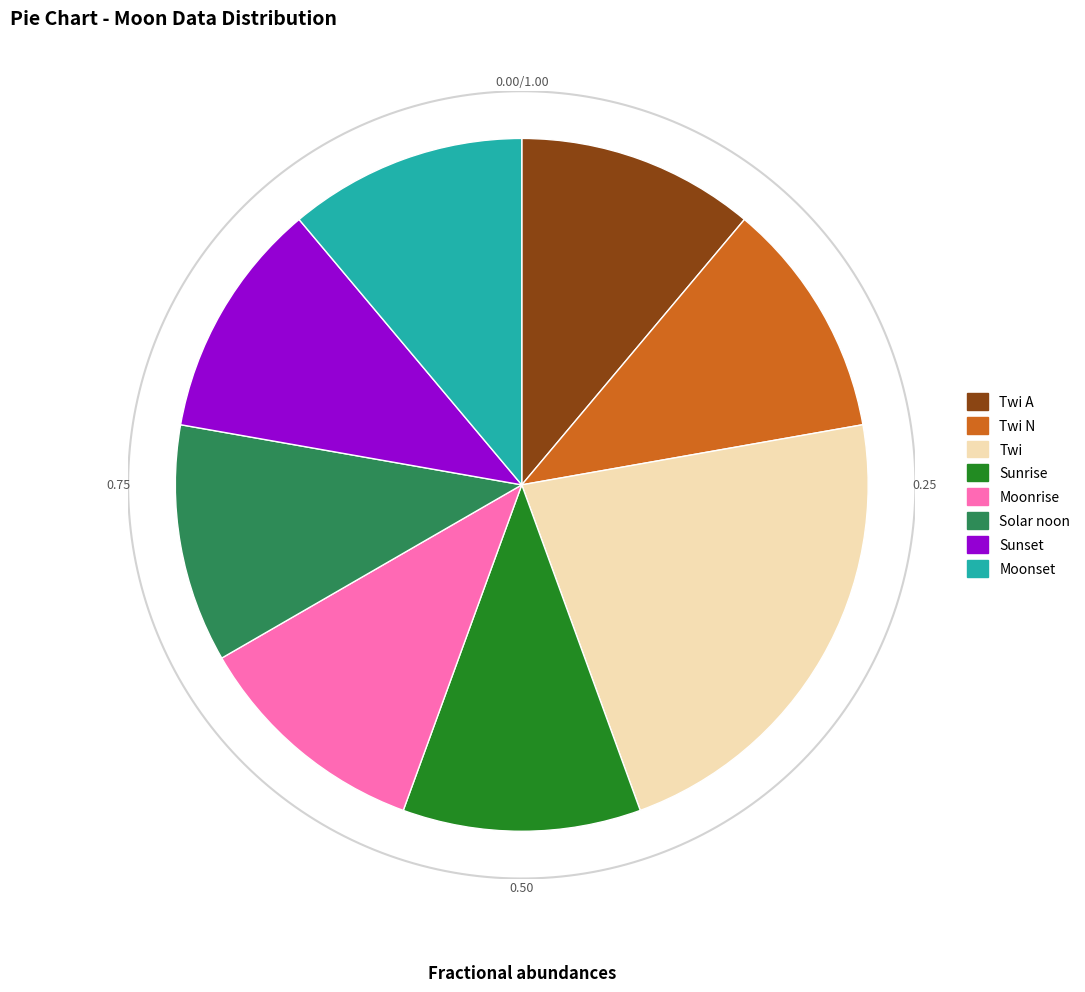

Which has a higher value, Solar noon or Sunset?

Solar noon